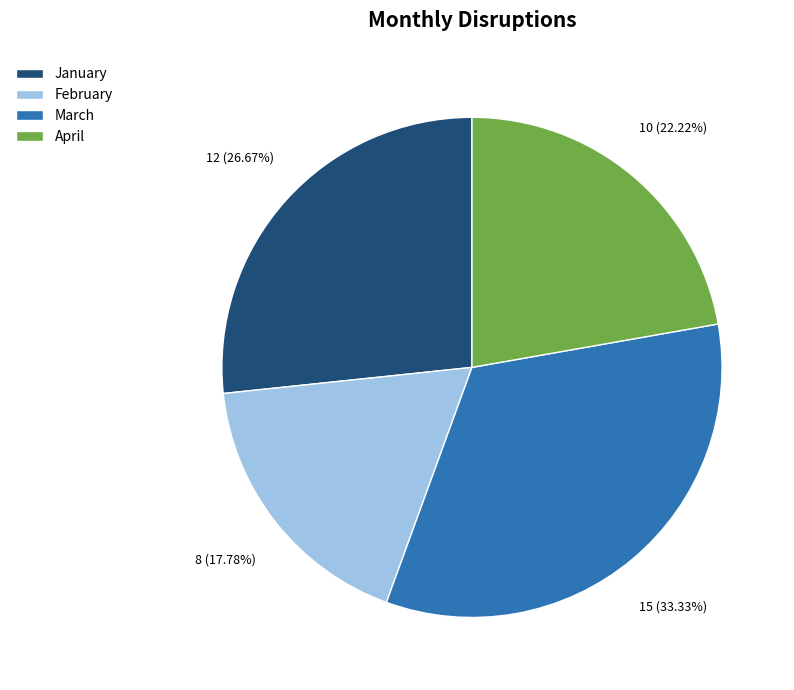

To the nearest percent, what is the combined percentage of March and April?

56%